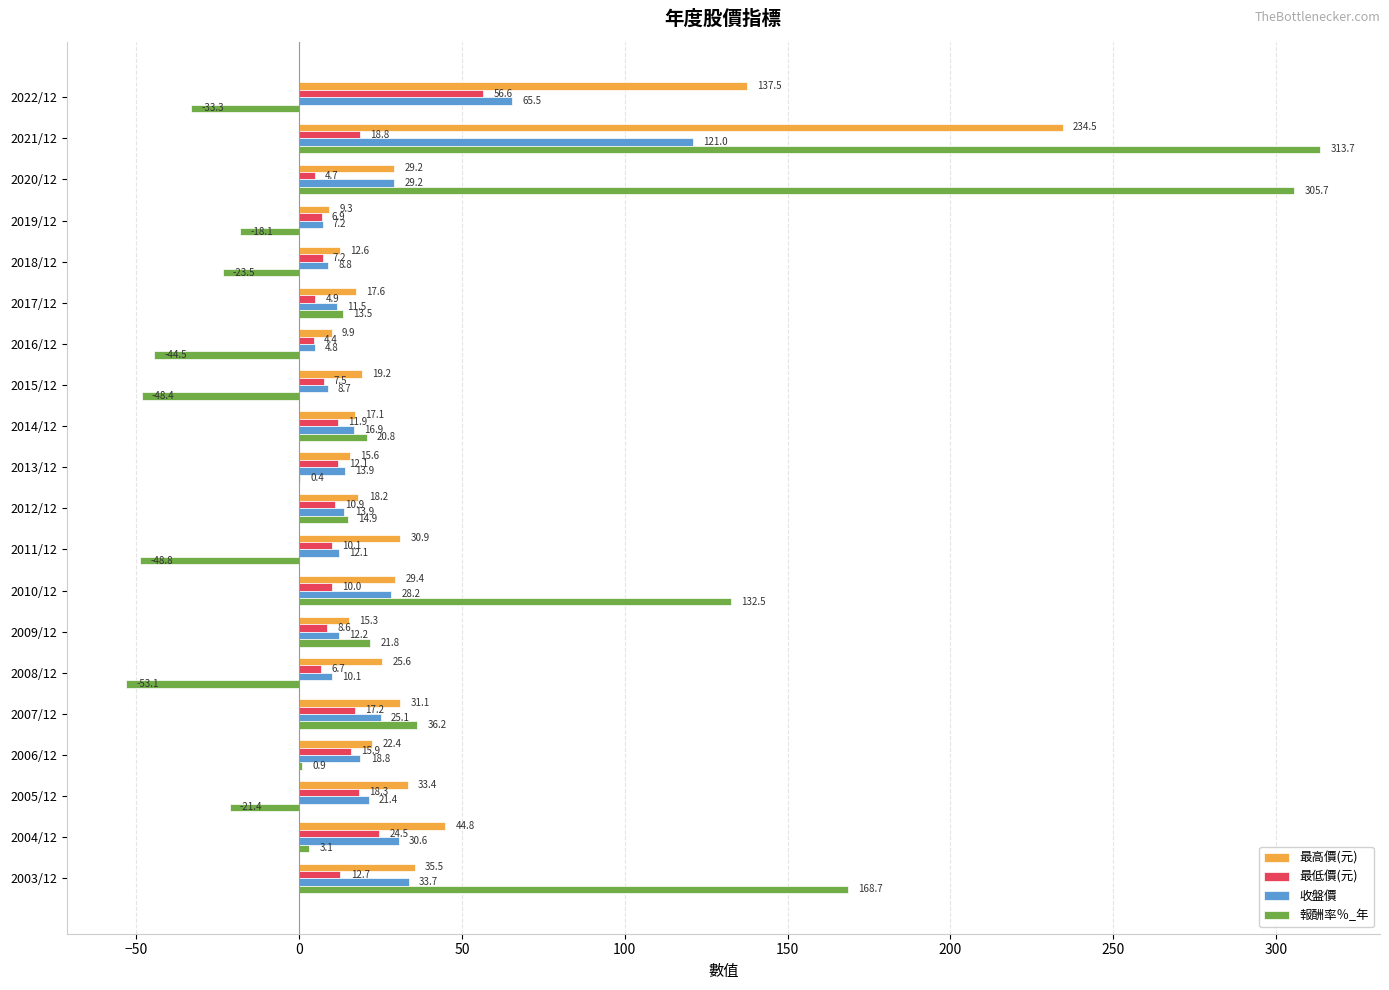

What is the sum of the 最高價(元) values at 2004/12 and 2013/12?

60.4